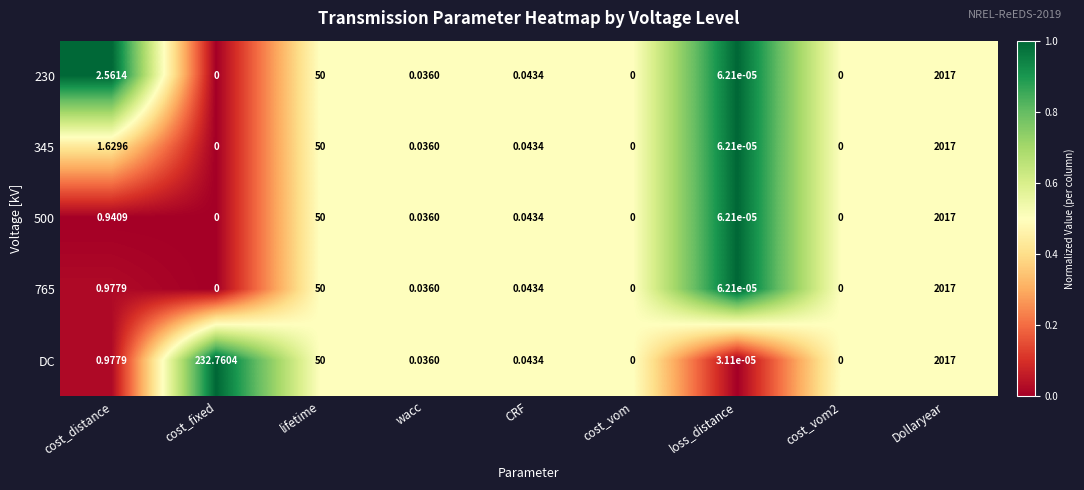

Which category has the highest value across all series?

Dollaryear